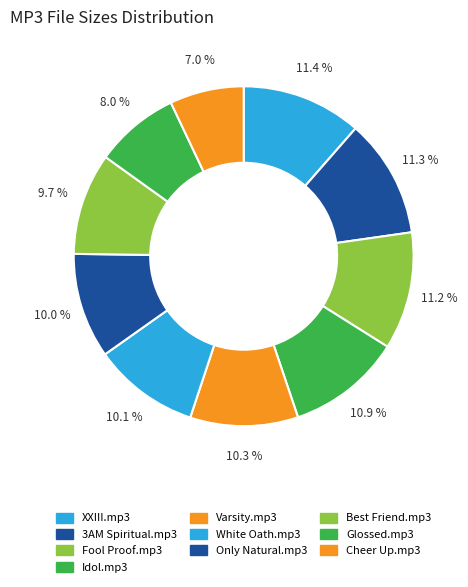

How many slices are in this pie chart?

10